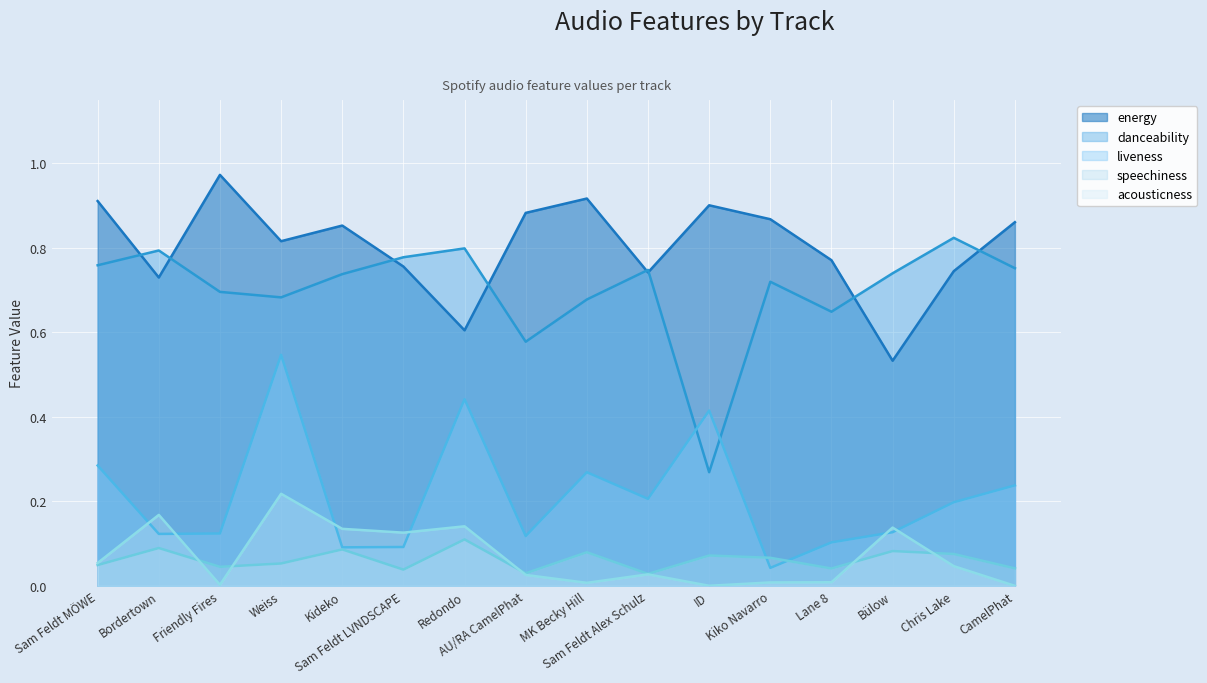

Which series has the widest spread of values?

danceability